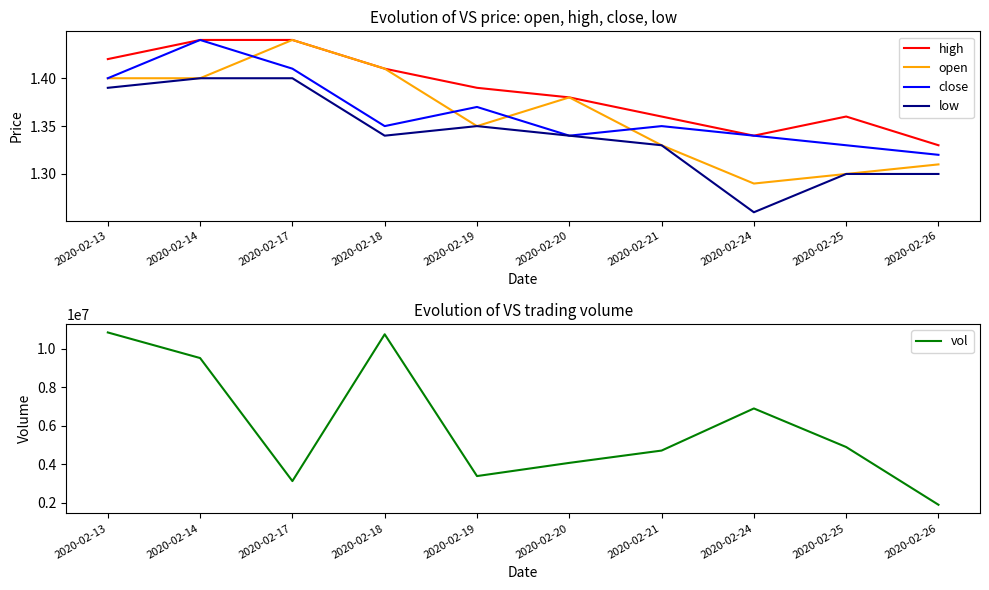

True or false: low has a value of 2.3 at 2020-02-18.

False